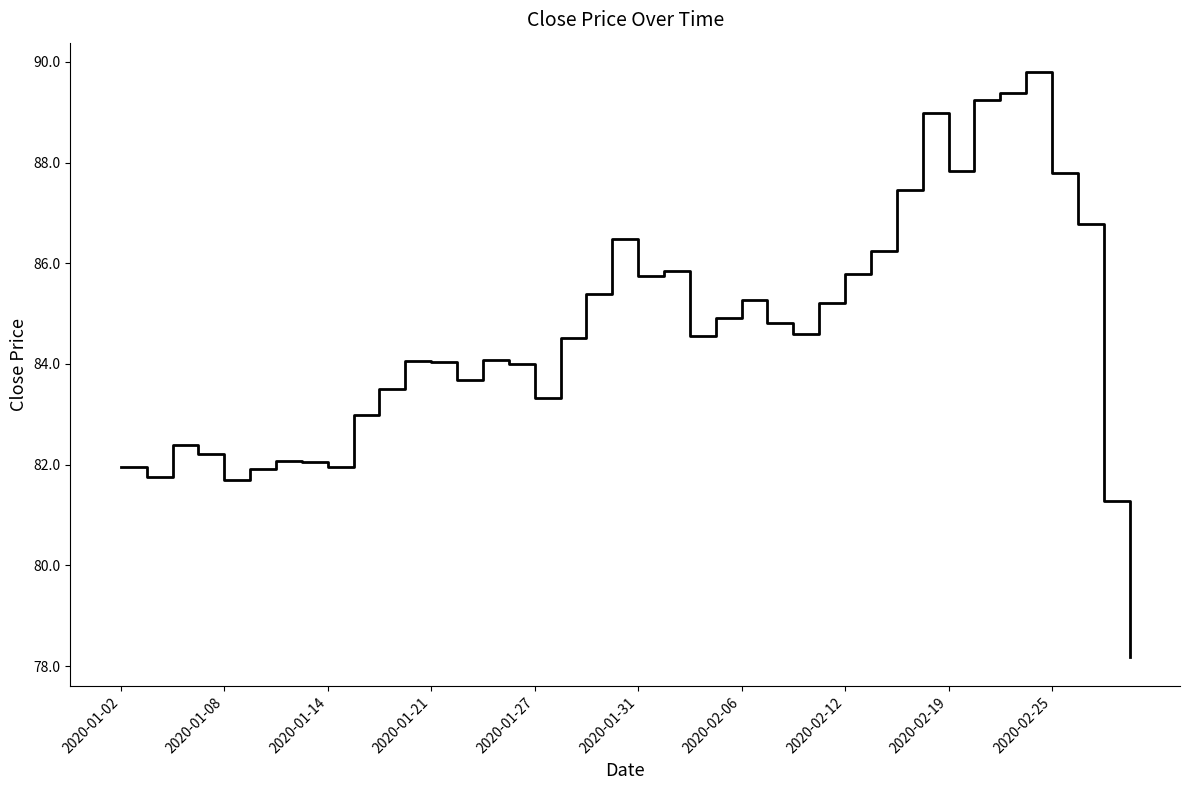

What is the maximum value shown in the chart?

89.8